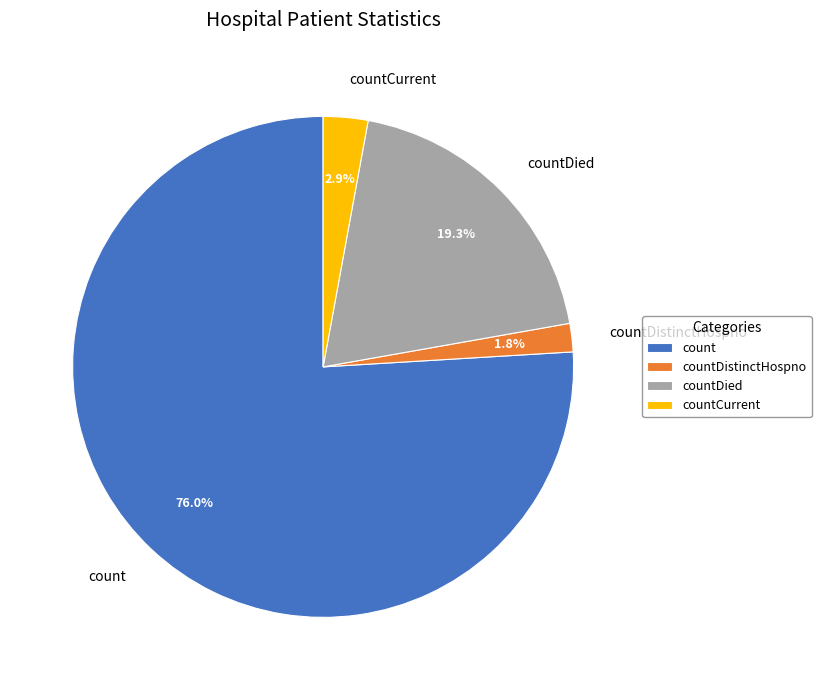

What is the largest slice in the pie chart?

count